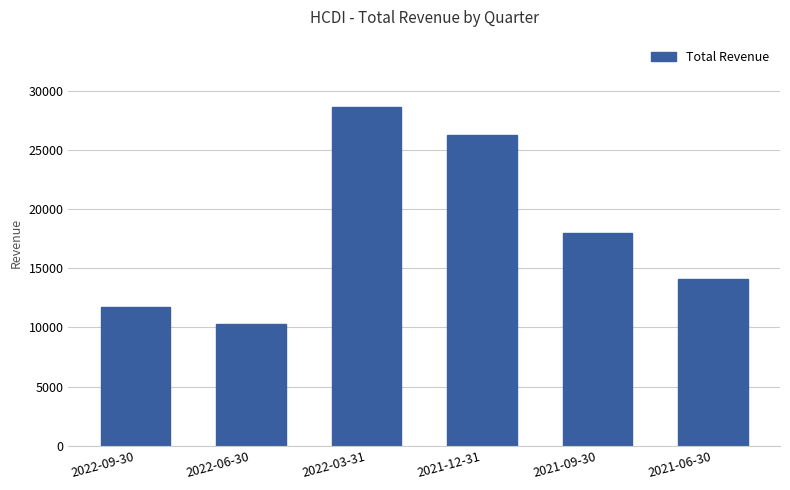

True or false: the data shows 3784 at 2022-06-30.

False